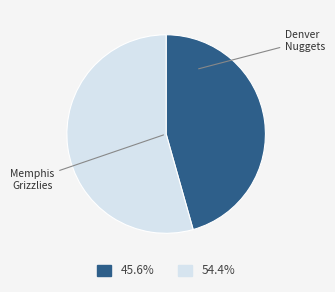

How many slices are in this pie chart?

2